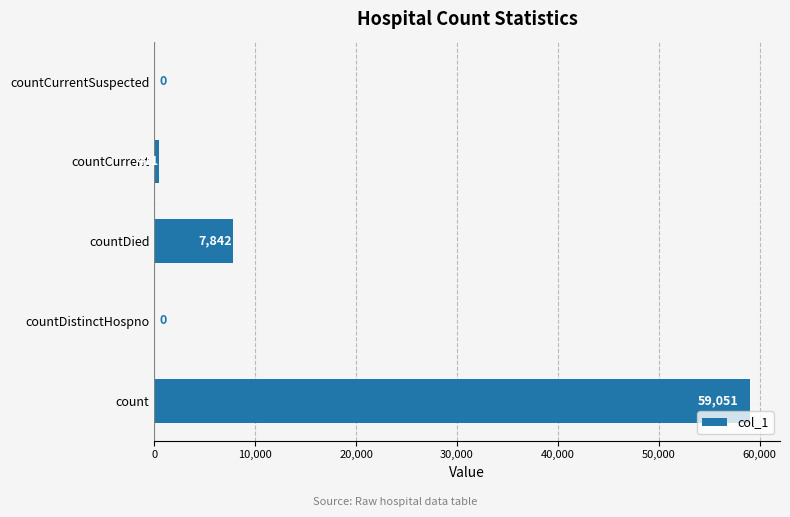

The value at countCurrentSuspected is 27803. True or false?

False